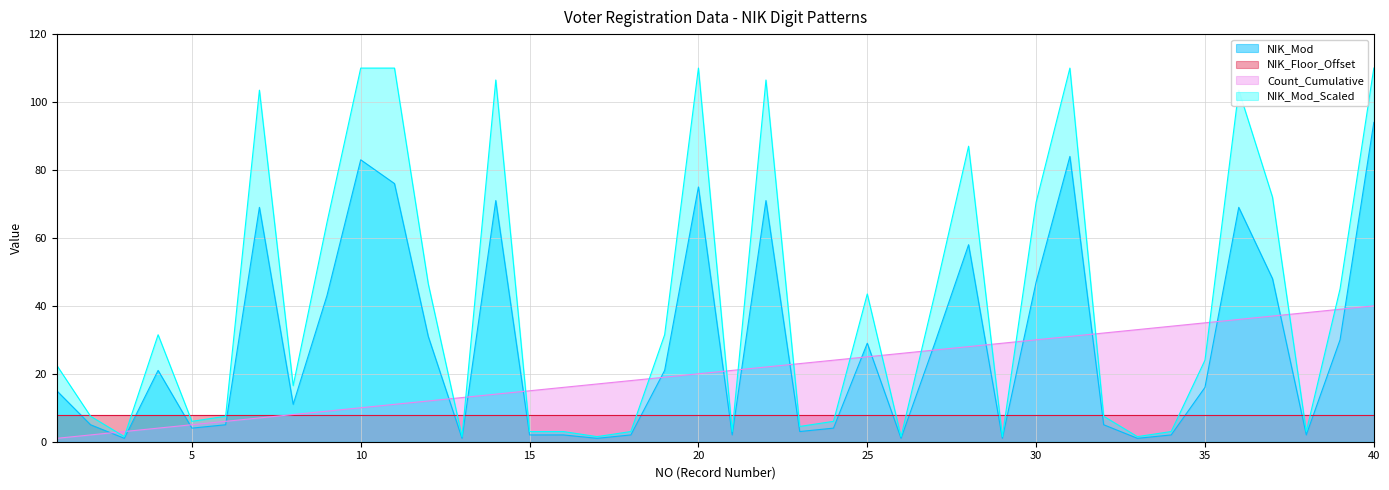

What is the sum of the NIK_Mod values at 26 and 10?

84